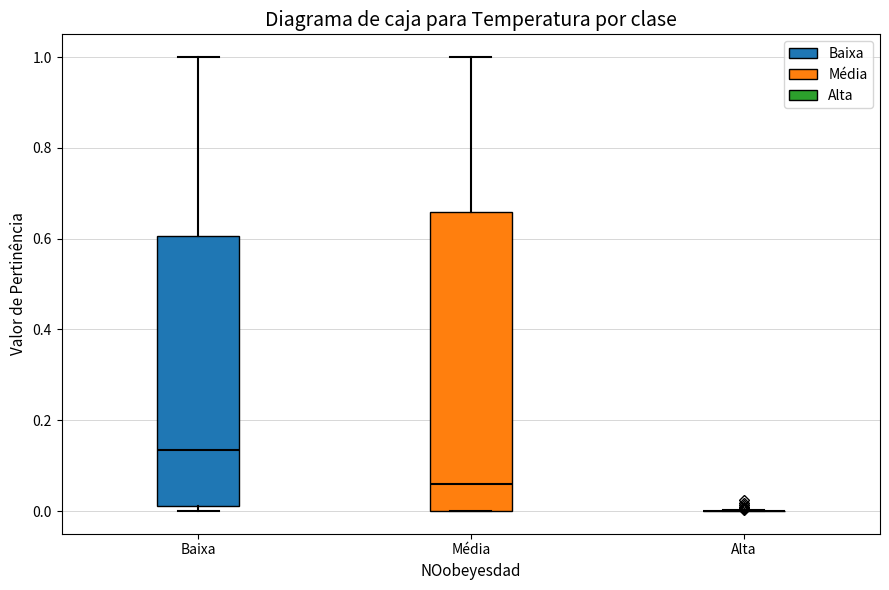

Reading left to right, transcribe this box plot: for each box, give where its median line is, the range the box spans, and where its two whiskers end, as read against the y-axis. The values are not printed on the chart, so give them approximately, as read against the axis.

Baixa: median 0.14, box 0.02 to 0.60, whiskers 0.00 to 1.00
Média: median 0.06, box 0.00 to 0.66, whiskers 0.00 to 1.00
Alta: box collapsed to a line at 0.00, whiskers 0.00 to 0.00